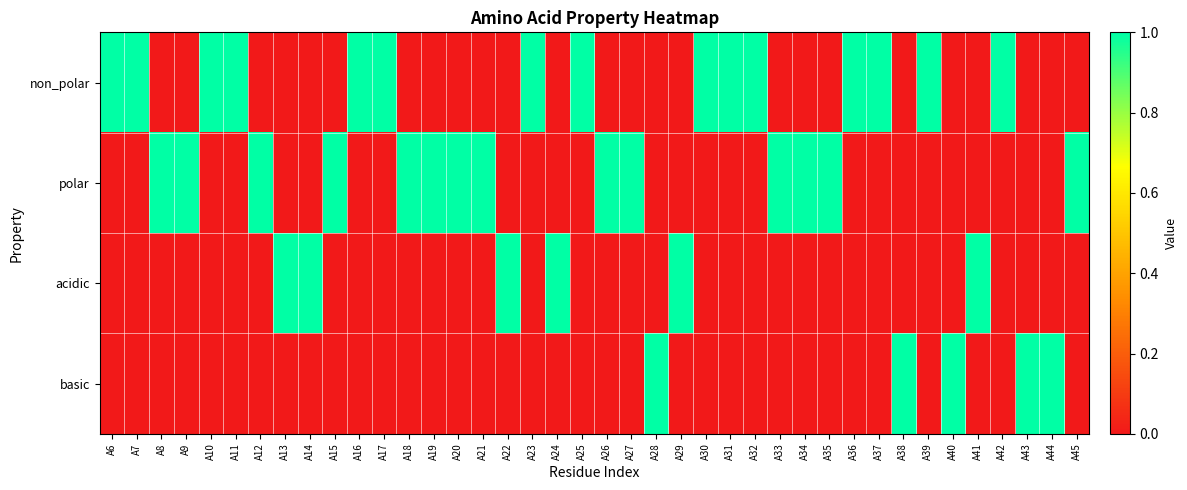

What is the total value across all series at A40?

1